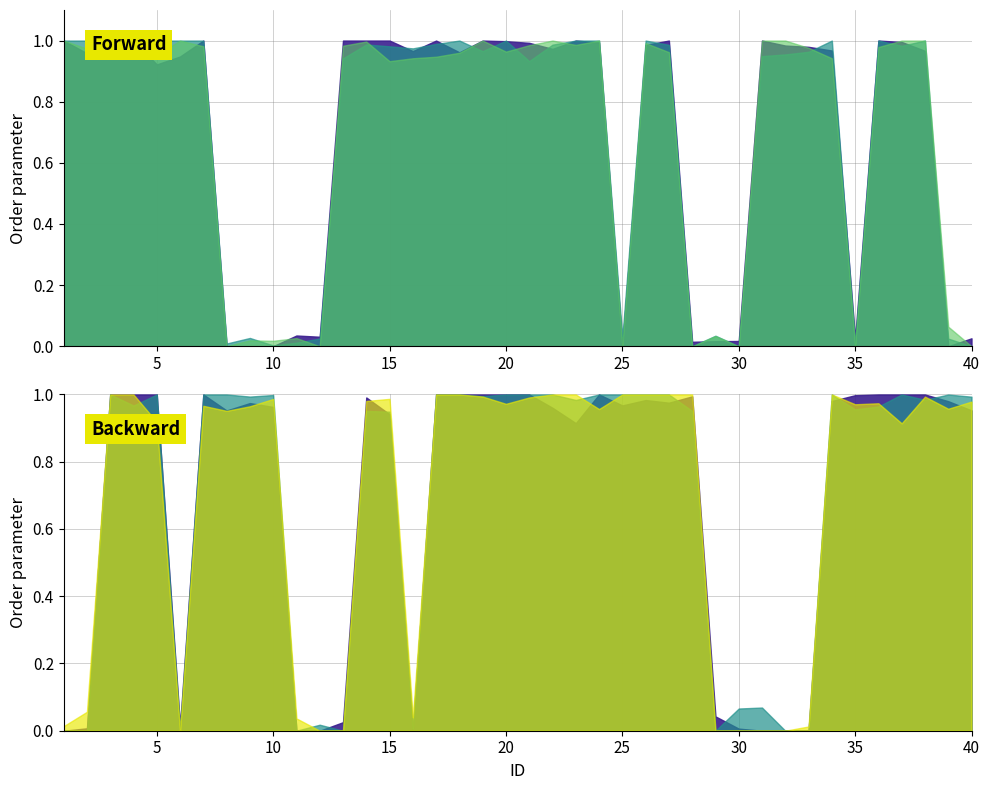

How many lines are shown in the chart?

3